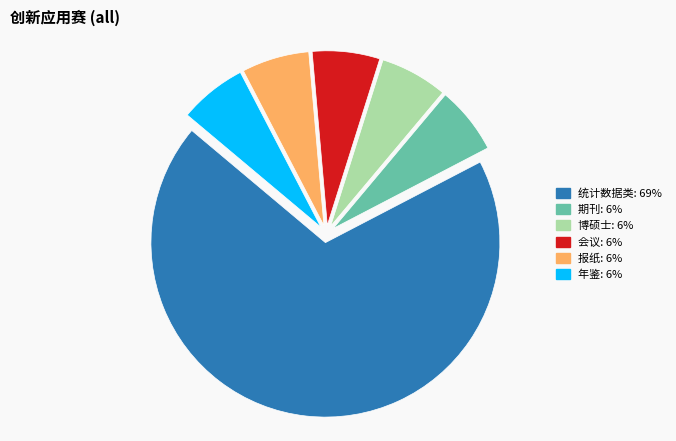

Is it true that 会议 is 20% of the pie?

False